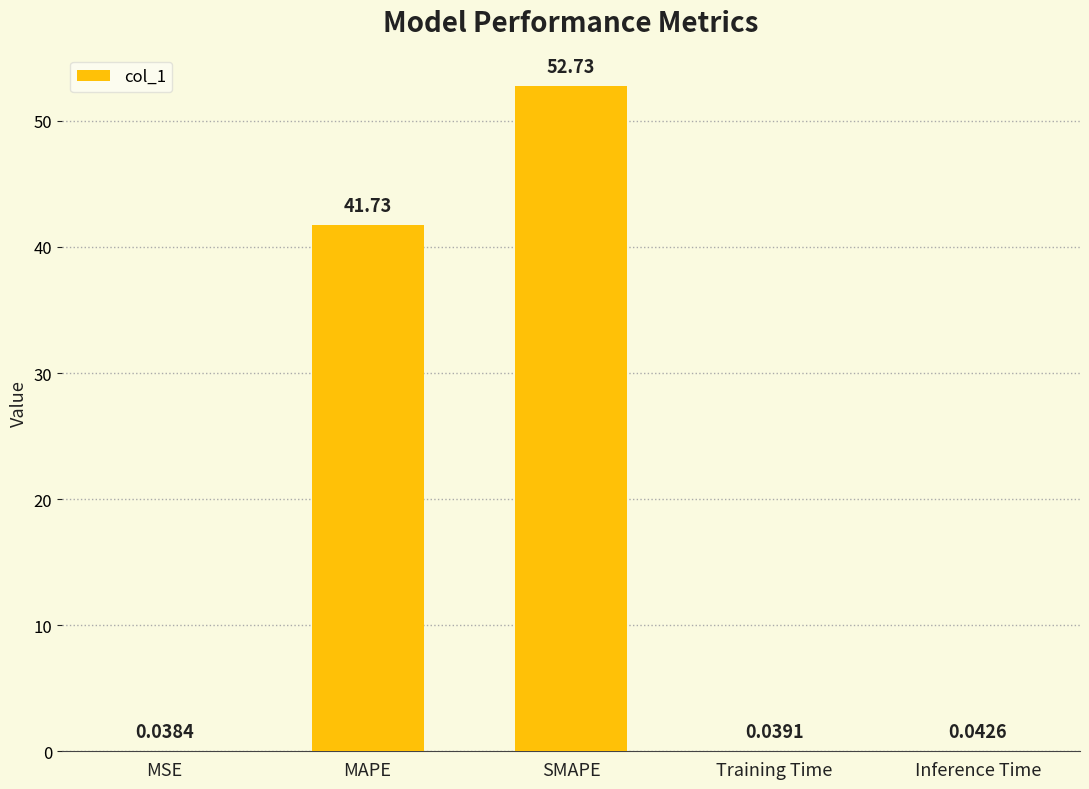

Where is the data nearest to the value 26?

MAPE